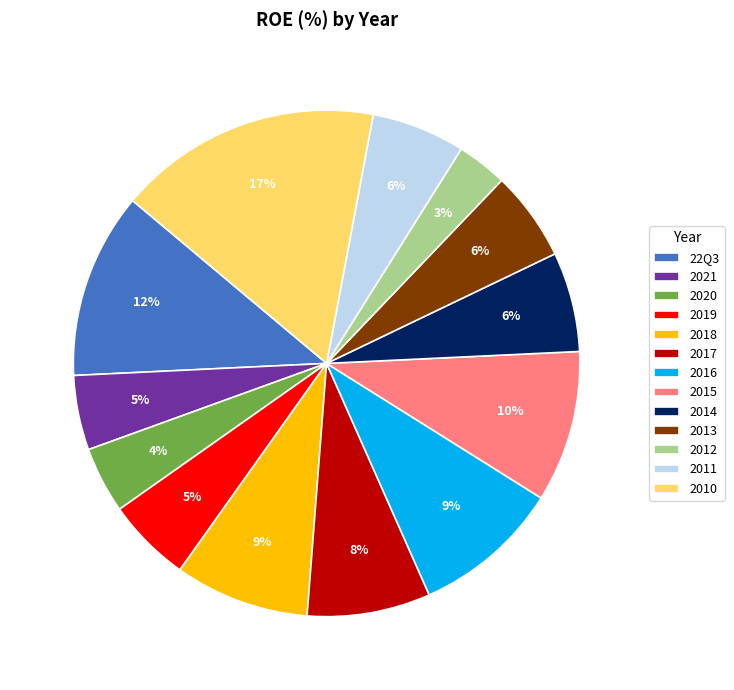

To the nearest percent, what is the difference between the largest and smallest slice percentages?

14%